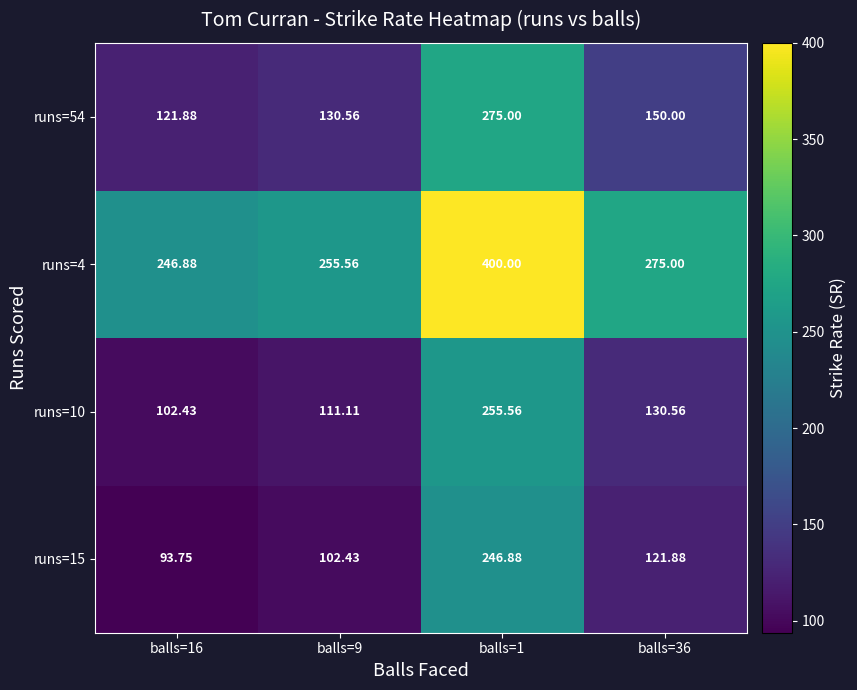

Which category has the highest value across all series?

balls=1